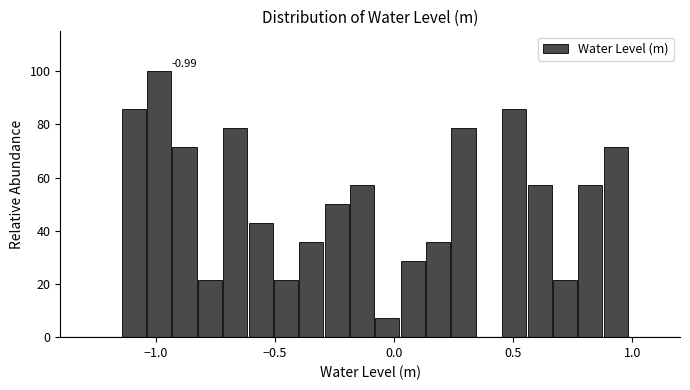

Around what value on the x-axis is the tallest bar? Give the approximate position of its centre, as read against the axis.

-1.00